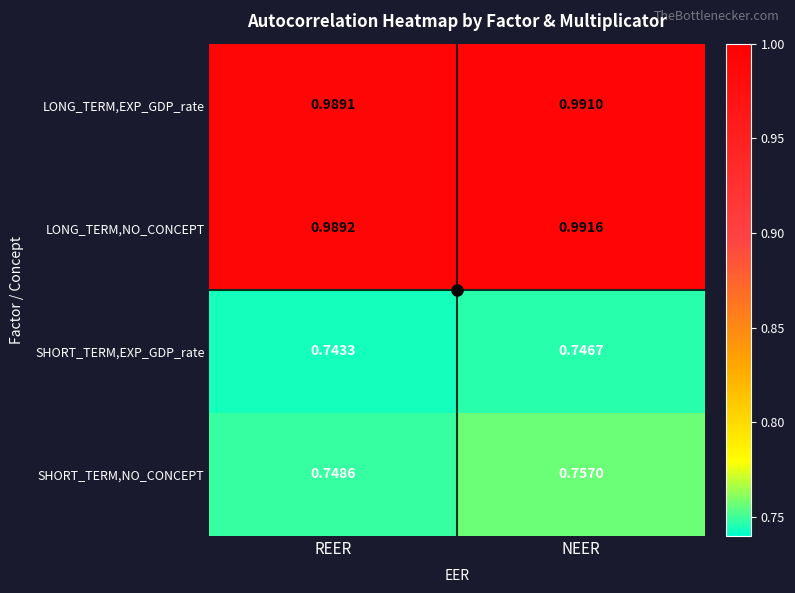

Which label corresponds to the smallest value in the chart?

REER